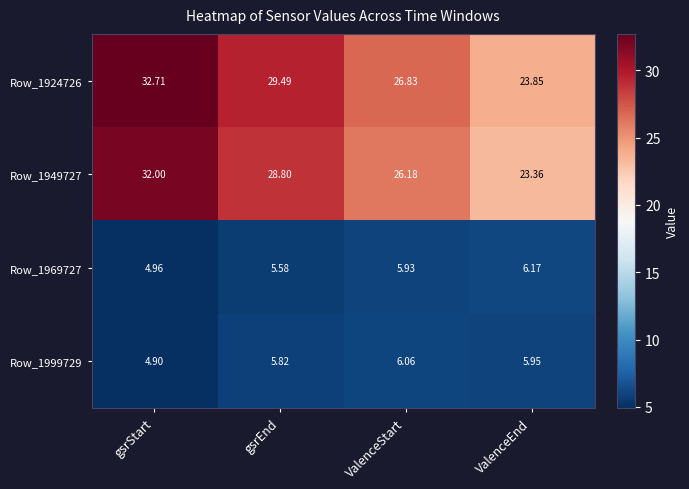

At which category is the sum across all series the highest?

gsrStart